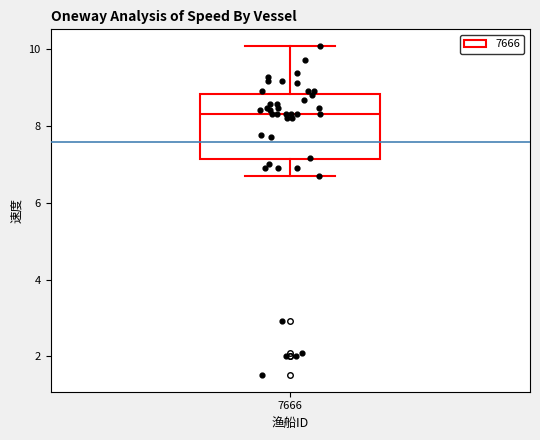

Transcribe this box plot: give where the median line is, the range the box spans, and where the two whiskers end, as read against the y-axis. The values are not printed on the chart, so give them approximately, as read against the axis.

median 8.4, box 7.2 to 8.8, whiskers 6.6 to 10.0